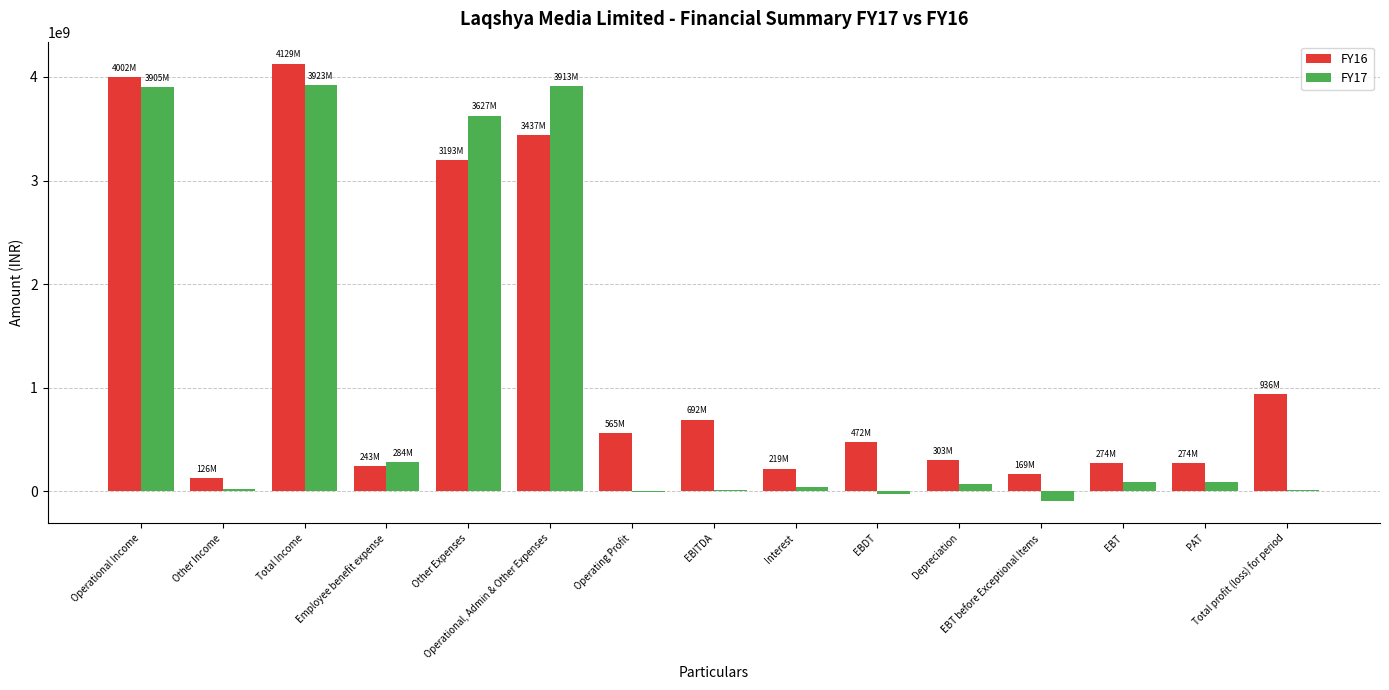

At which label does FY16 first exceed 472946245?

Operational Income